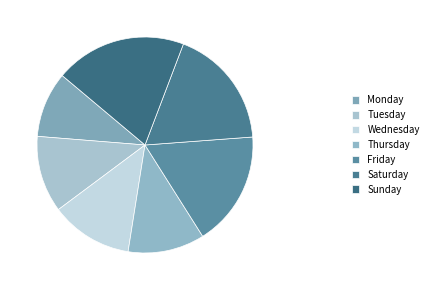

How many slices are in this pie chart?

7